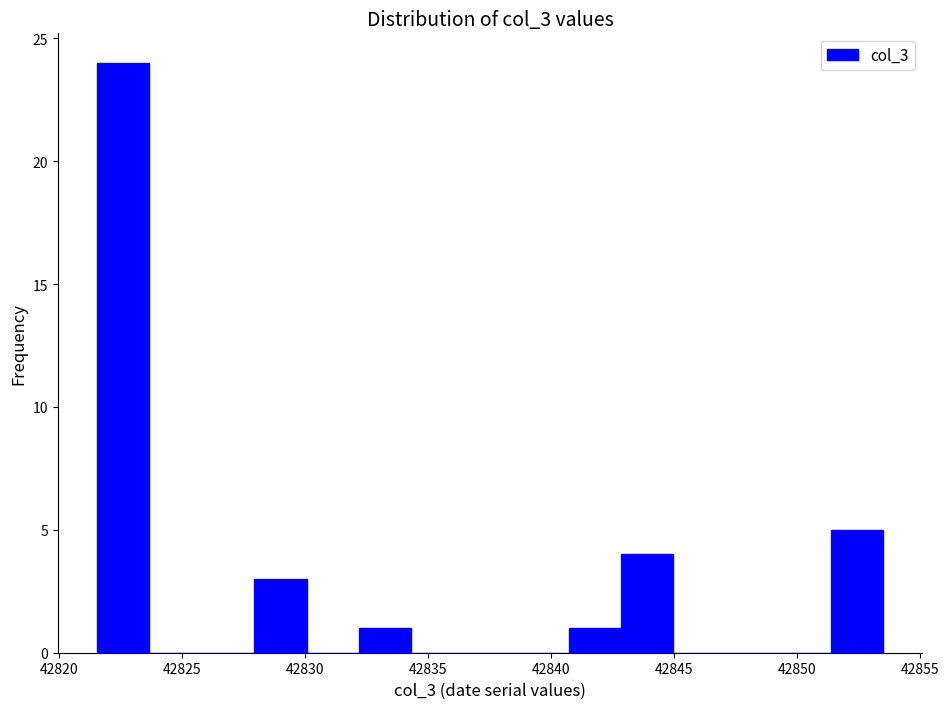

How tall is the bar that spans 42843.0 to 42845.0 on the x-axis? Neither the bar edges nor the heights are printed on the chart, so give them approximately, as read against the axes.

4